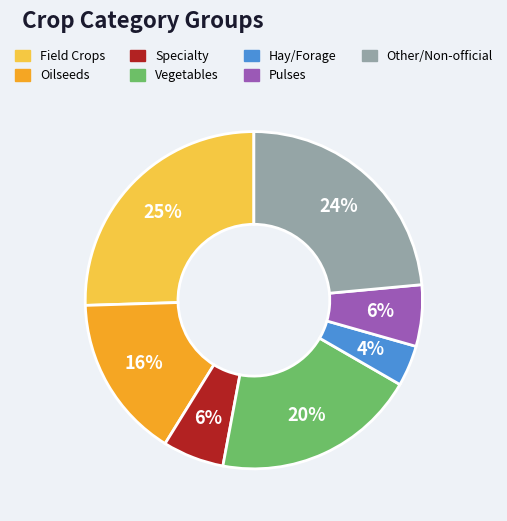

Combined, do Specialty and Field Crops account for over 50%?

No